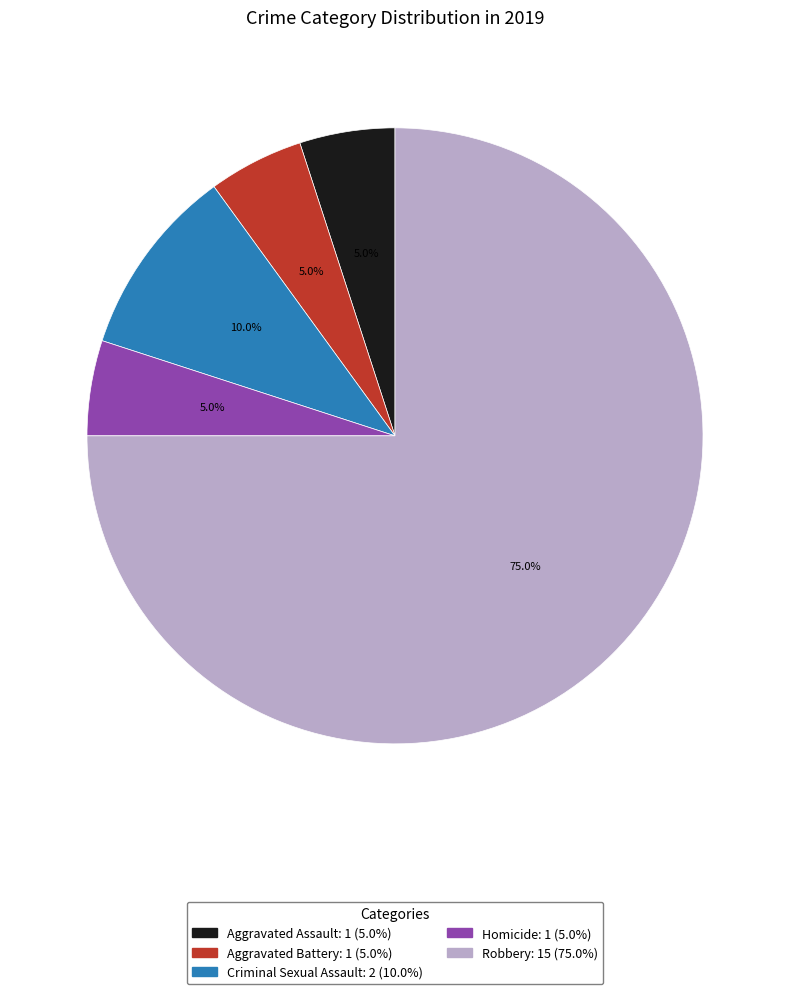

To the nearest percent, what is the difference between the Homicide and Robbery slice percentages?

70%